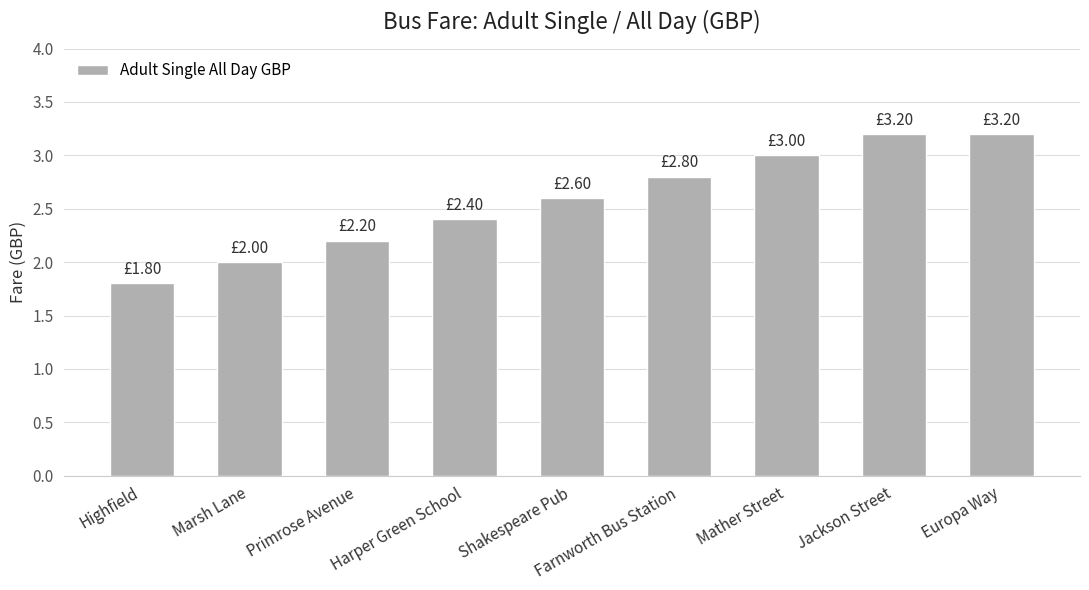

Approximately how many times larger is the value at Europa Way compared to Harper Green School?

1.3